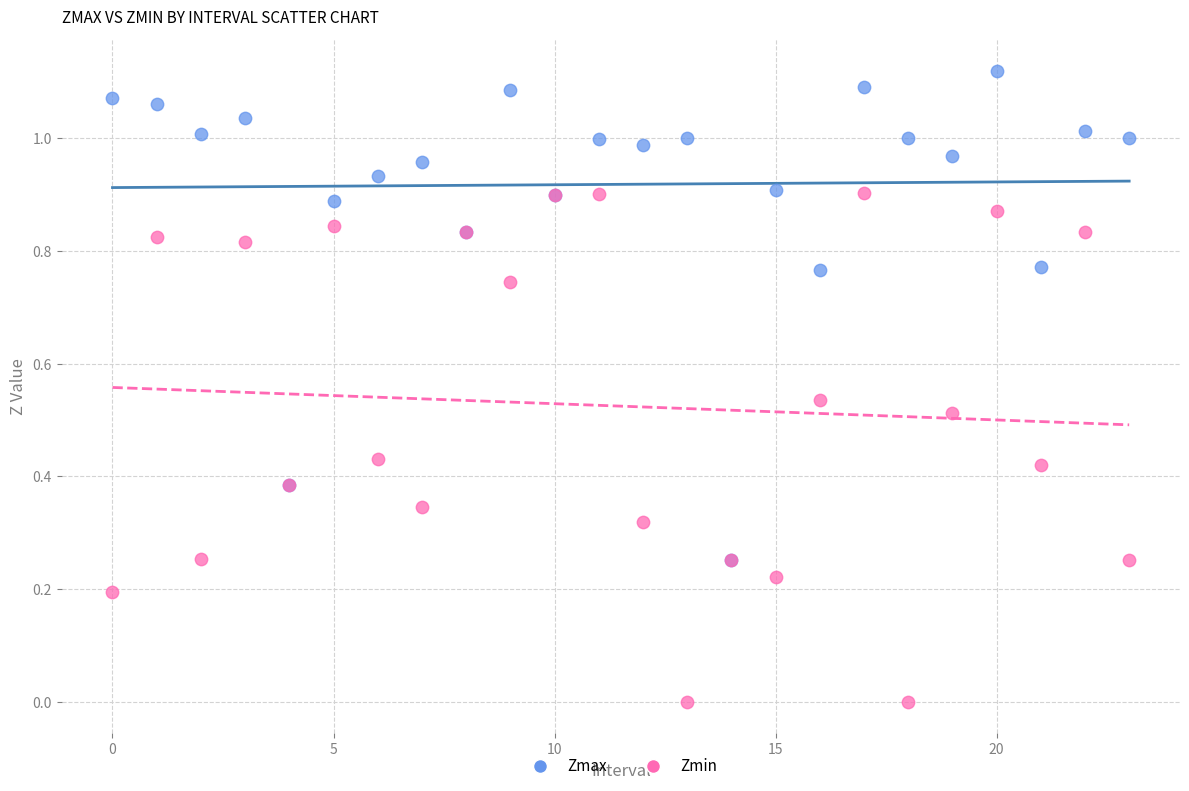

Which series reaches the minimum Y coordinate?

Zmin